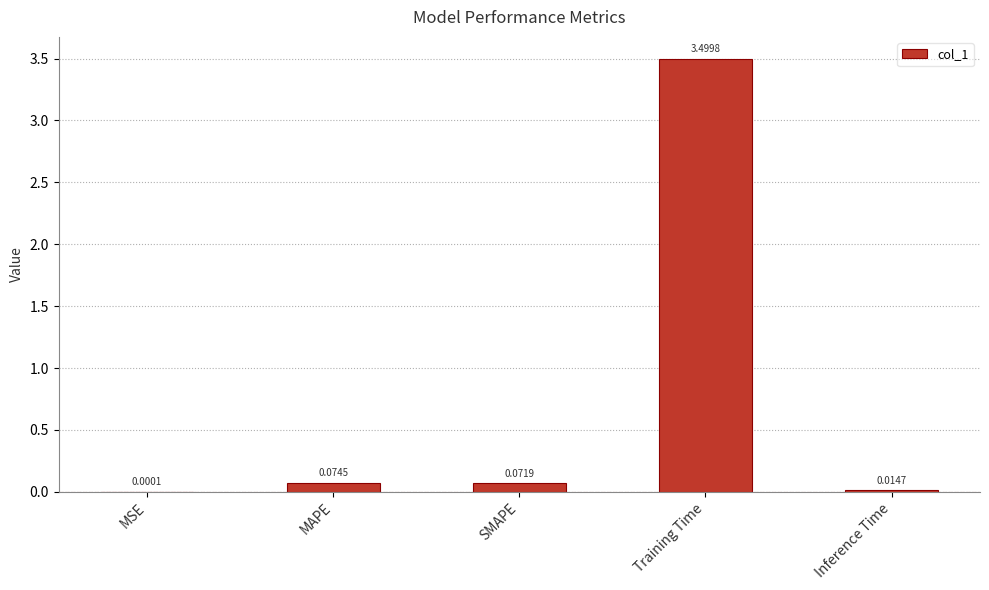

What is the change in value from SMAPE to Training Time?

+3.4